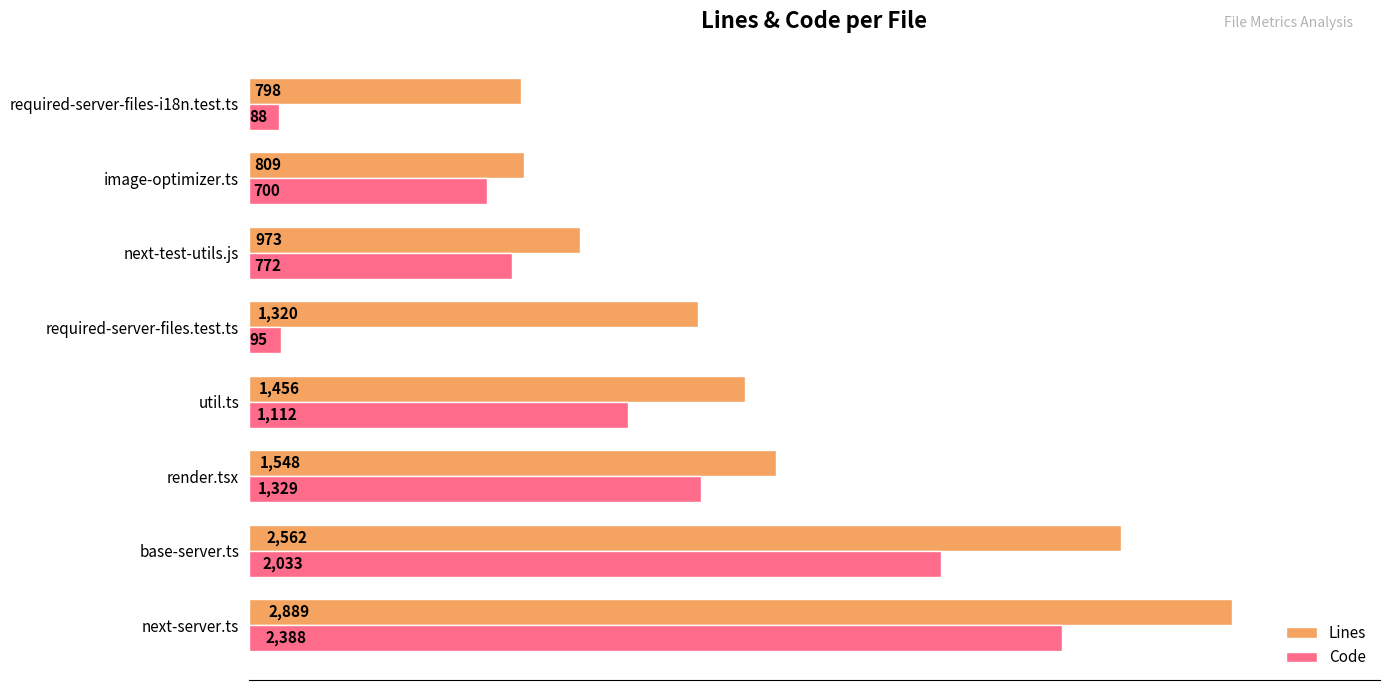

The Code series shows 2033 at base-server.ts. True or false?

True